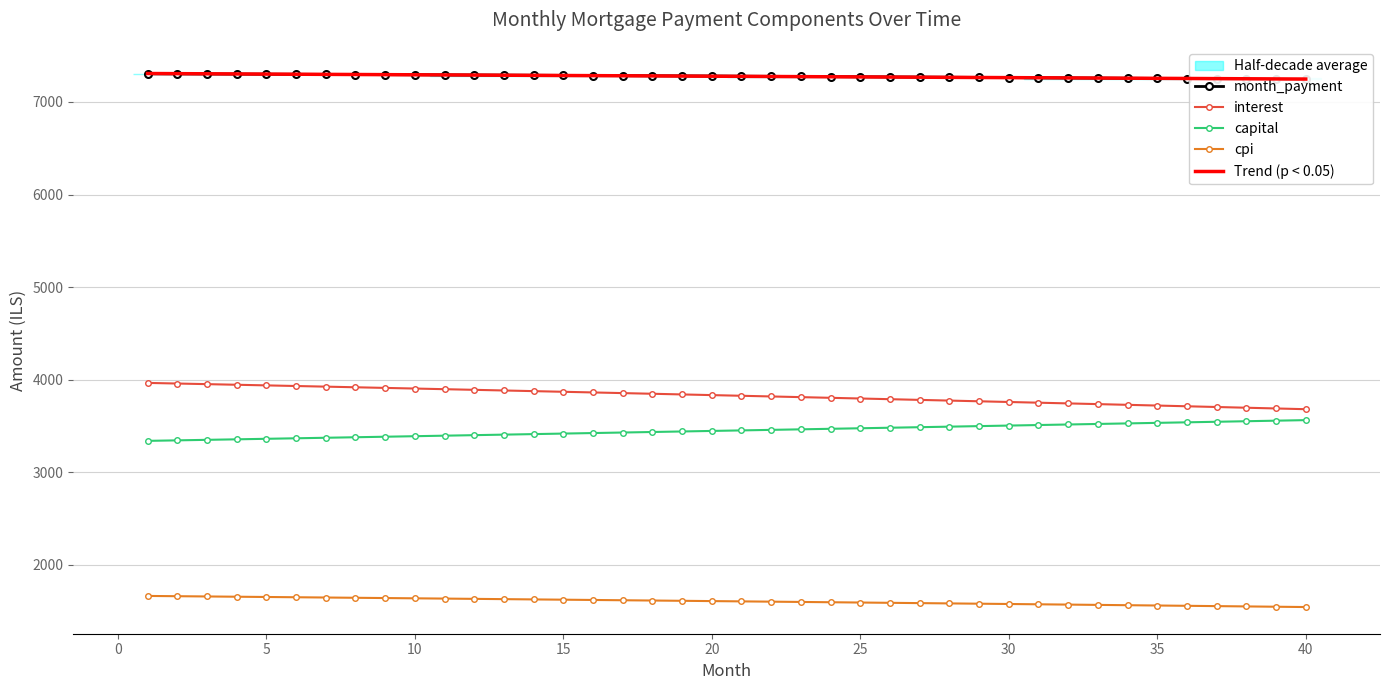

The cpi series shows 587.8 at 40. True or false?

False